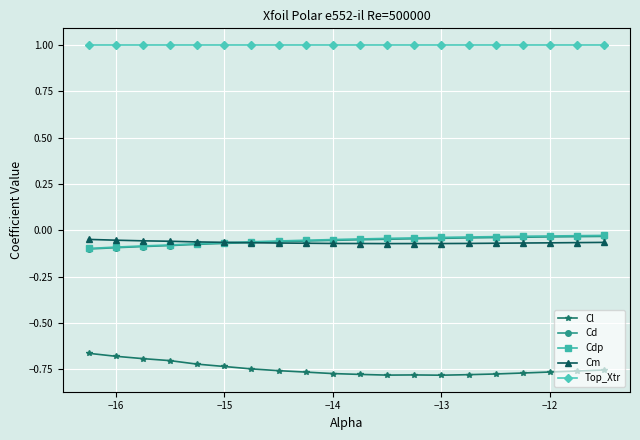

What is the value of the Top_Xtr point at the 14th from the left?

1.0